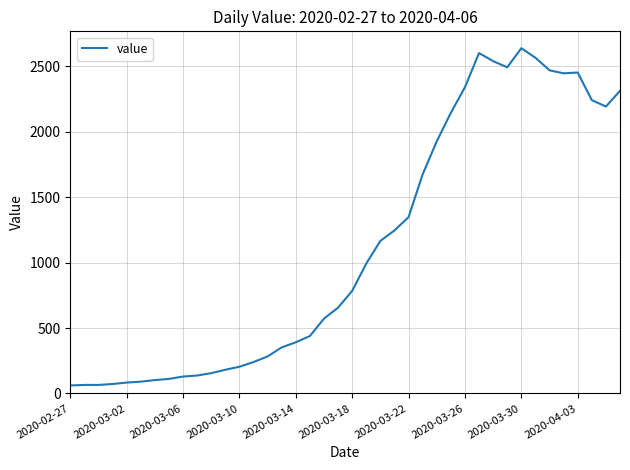

What is the difference between the maximum and minimum values?

2578